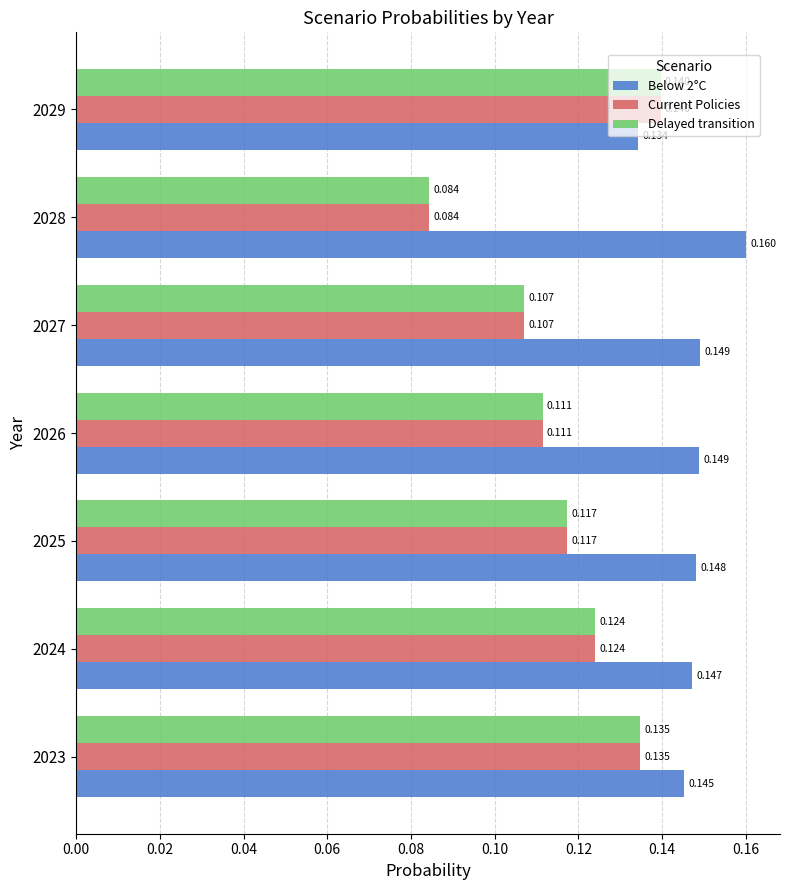

Is the value of Current Policies at 2025 greater than the value of Below 2°C at 2025?

No